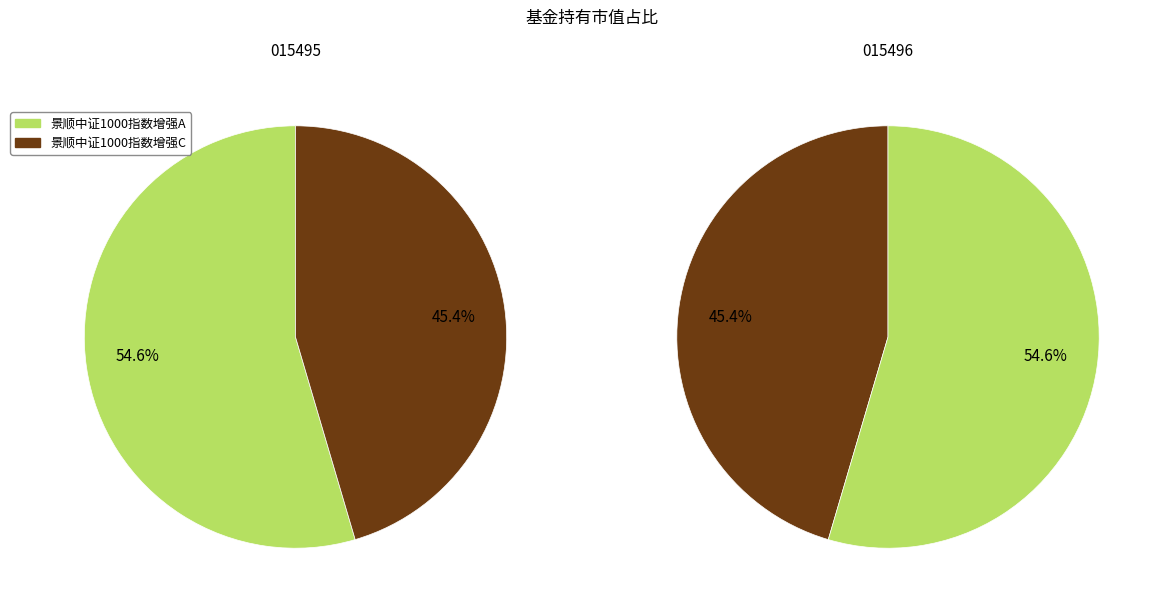

Which slice is the smallest?

景顺中证1000指数增强C